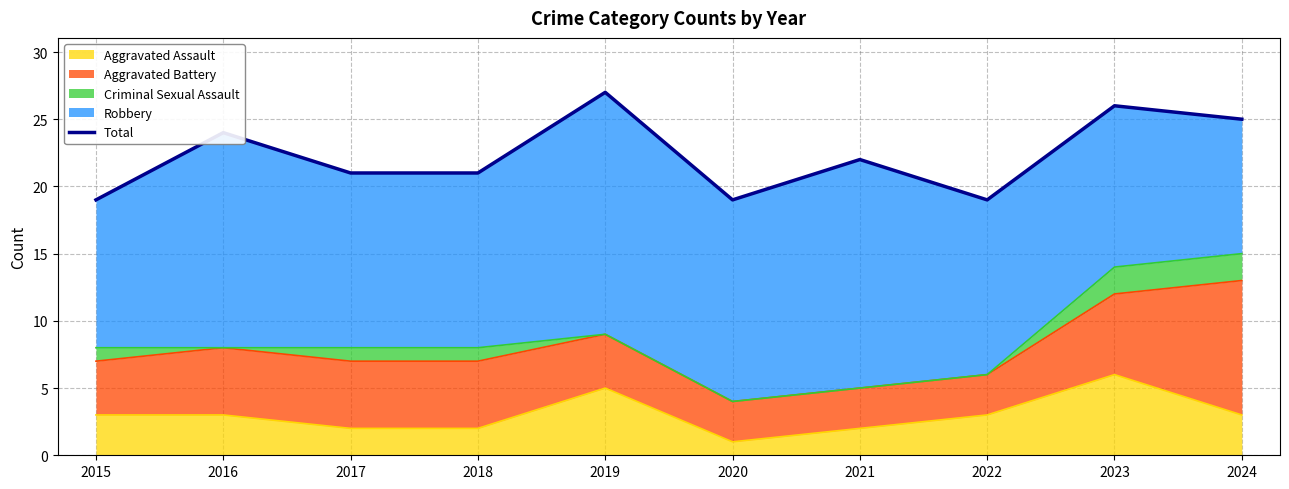

What is the ratio of the value at 2023 to the value at 2015?

1.4